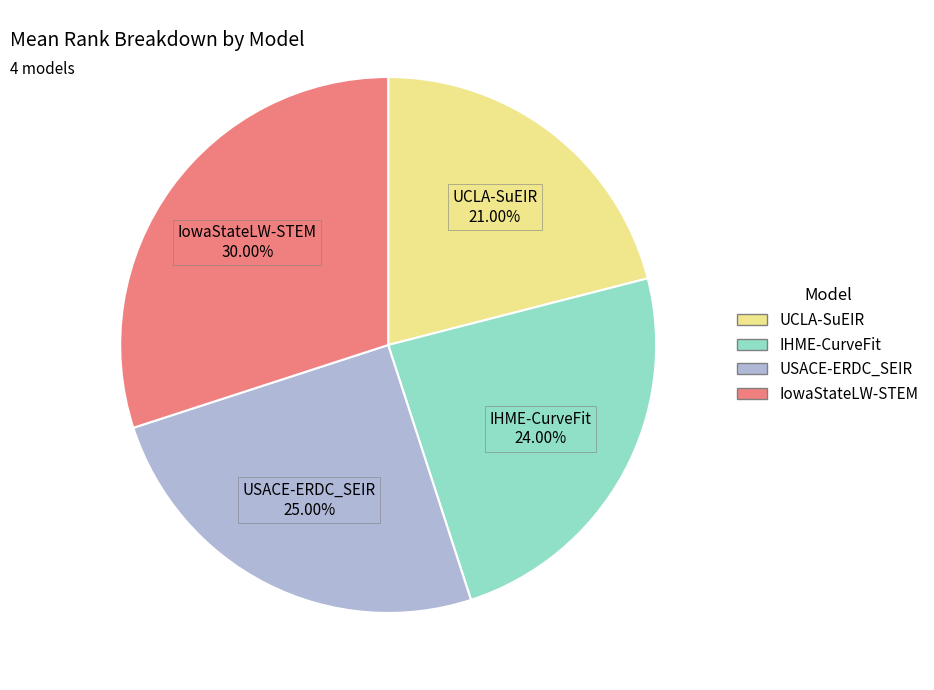

True or false: IowaStateLW-STEM accounts for 30% of the total.

True